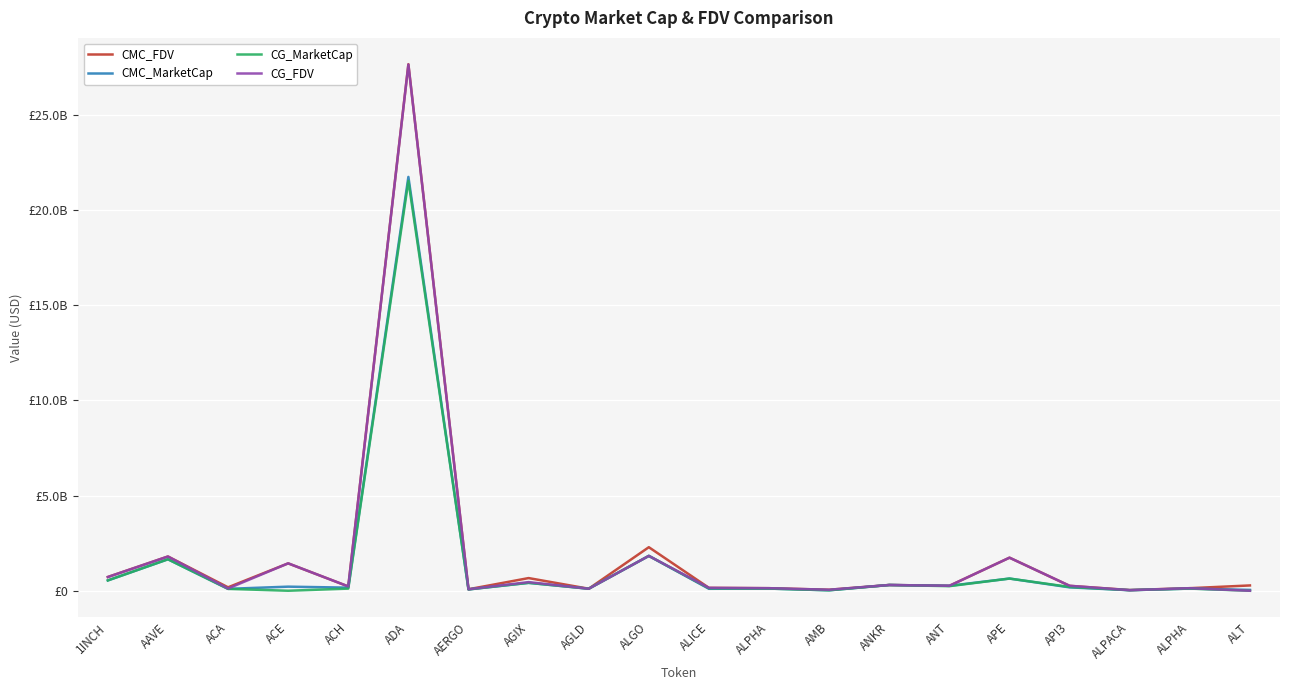

Which series ends up on top after the final intersection of CMC_FDV and CMC_MarketCap?

CMC_FDV